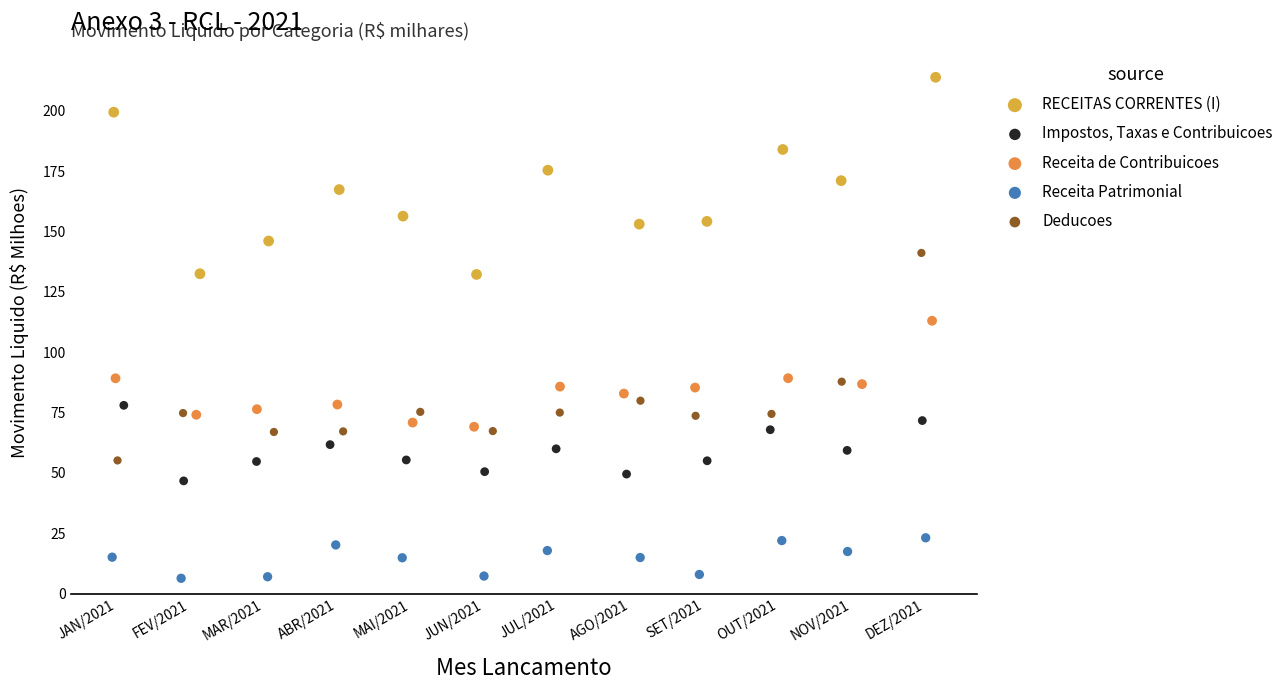

Which series reaches the maximum Y coordinate?

RECEITAS CORRENTES (I)